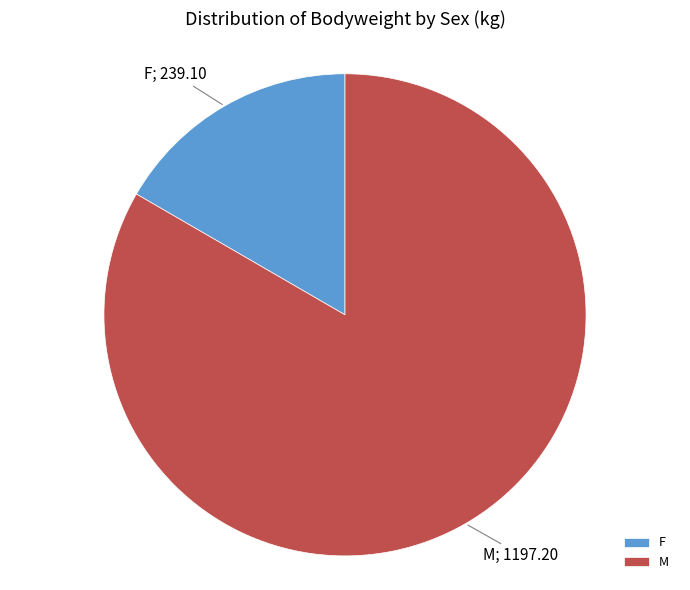

Rank the categories by value from lowest to highest.

F, M